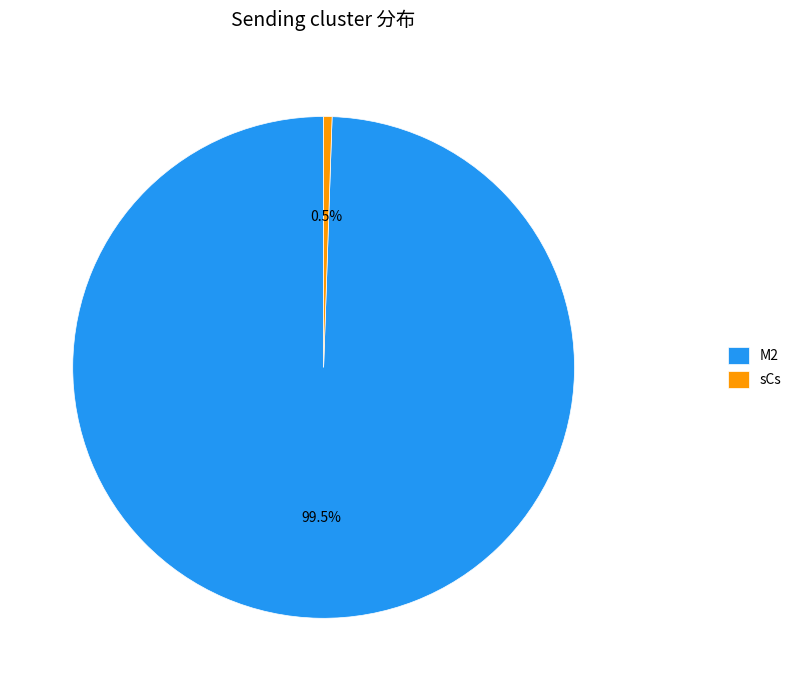

Is there any slice that represents more than half of the pie?

Yes